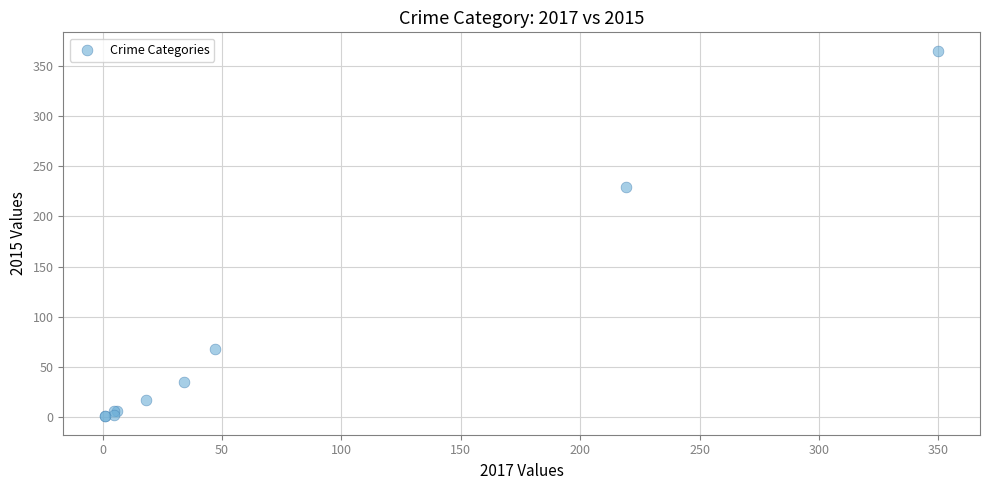

What Y value in the scatter plot is closest to 183?

229